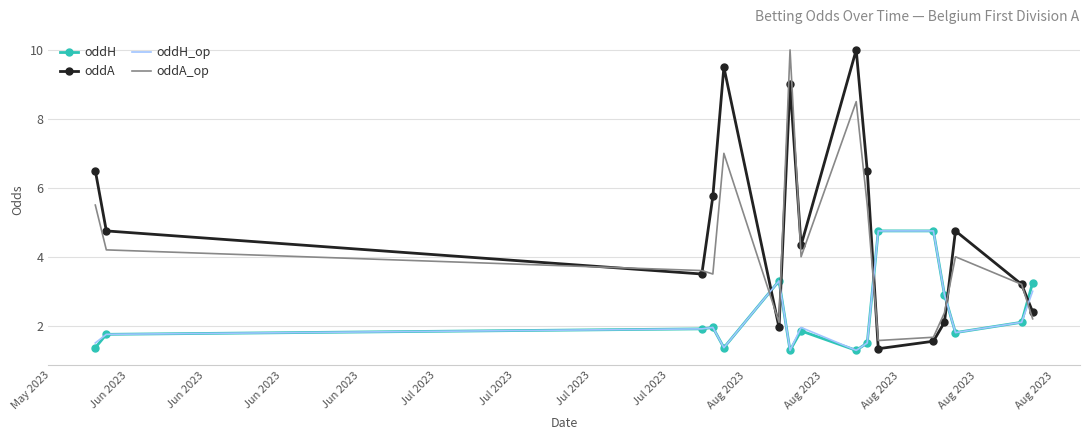

Which series ends up on top after the final intersection of oddA_op and oddA?

oddA